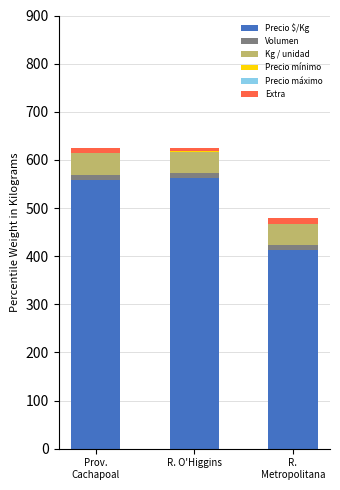

Is it true that Precio $/Kg equals 285.7 at R. O'Higgins?

False